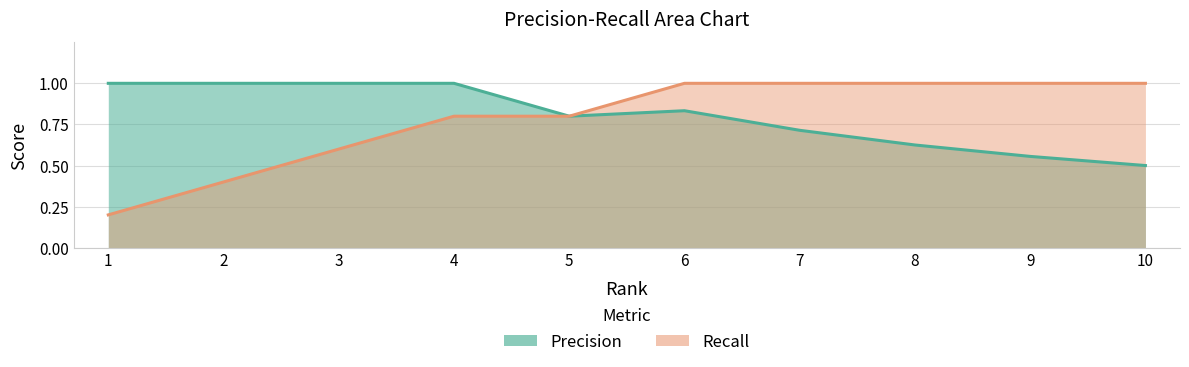

The Precision series shows 0.8 at 10. True or false?

False